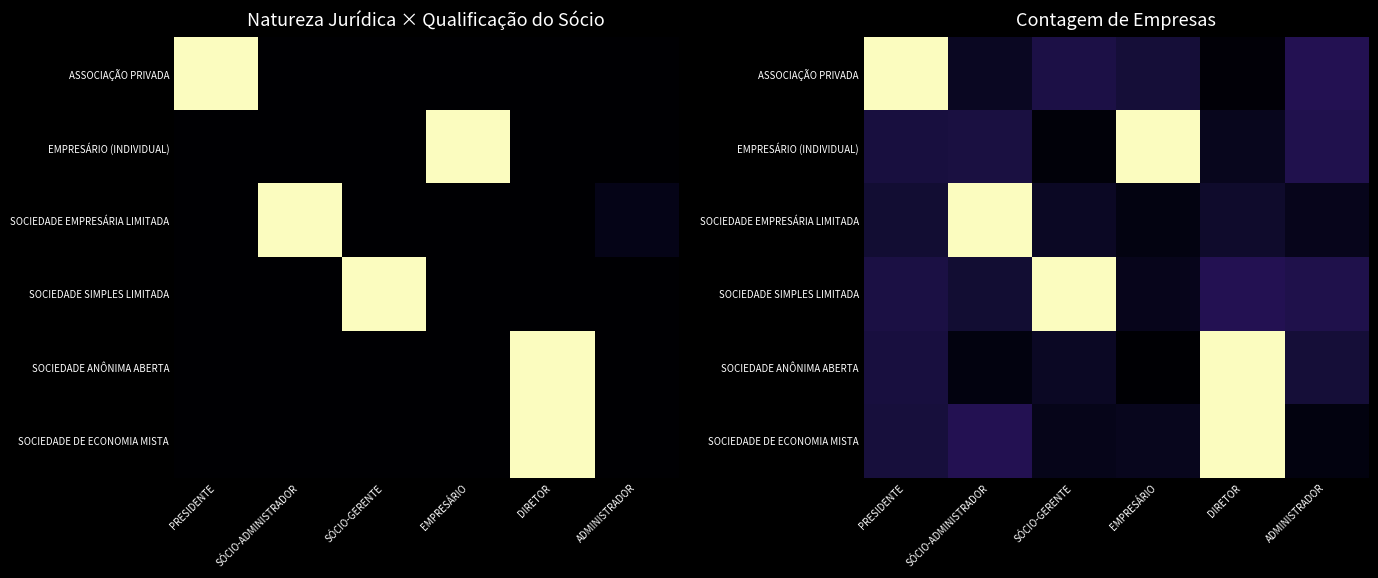

Which has a higher value, SÓCIO-GERENTE or SÓCIO-ADMINISTRADOR?

SÓCIO-GERENTE